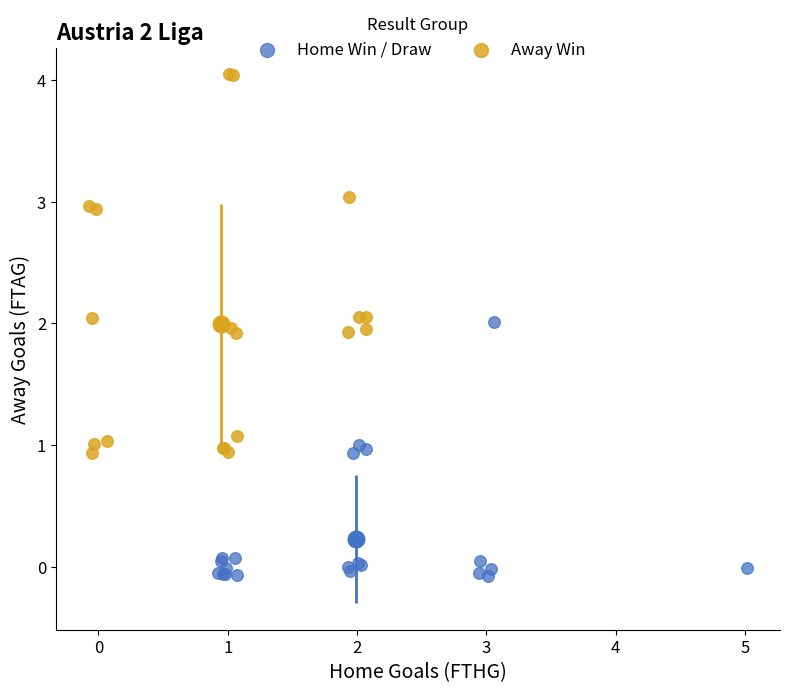

Which series contains the highest Y value?

Away Win